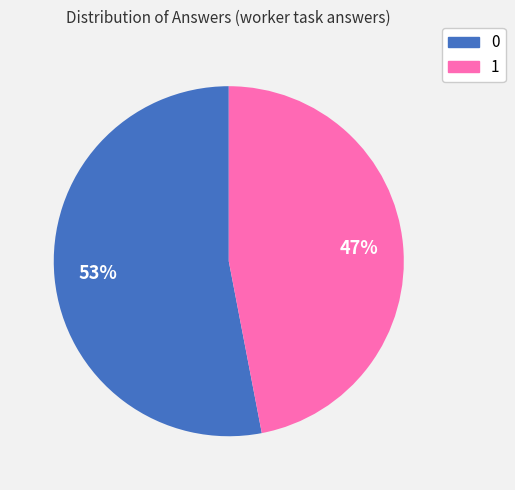

Rank the categories by value from lowest to highest.

1, 0